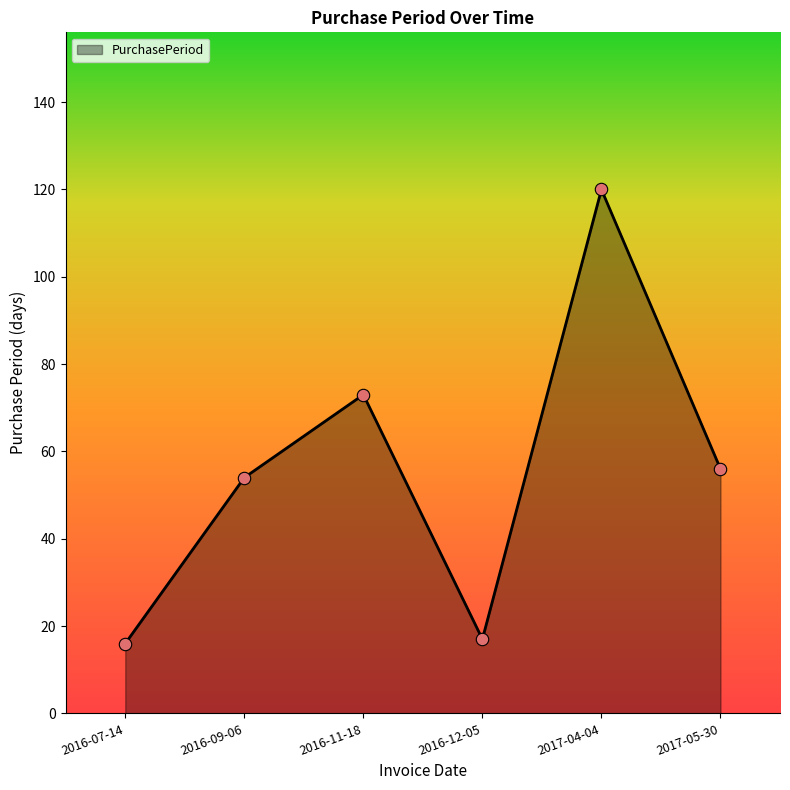

Between 2016-07-14 and 2017-05-30, which is larger?

2017-05-30